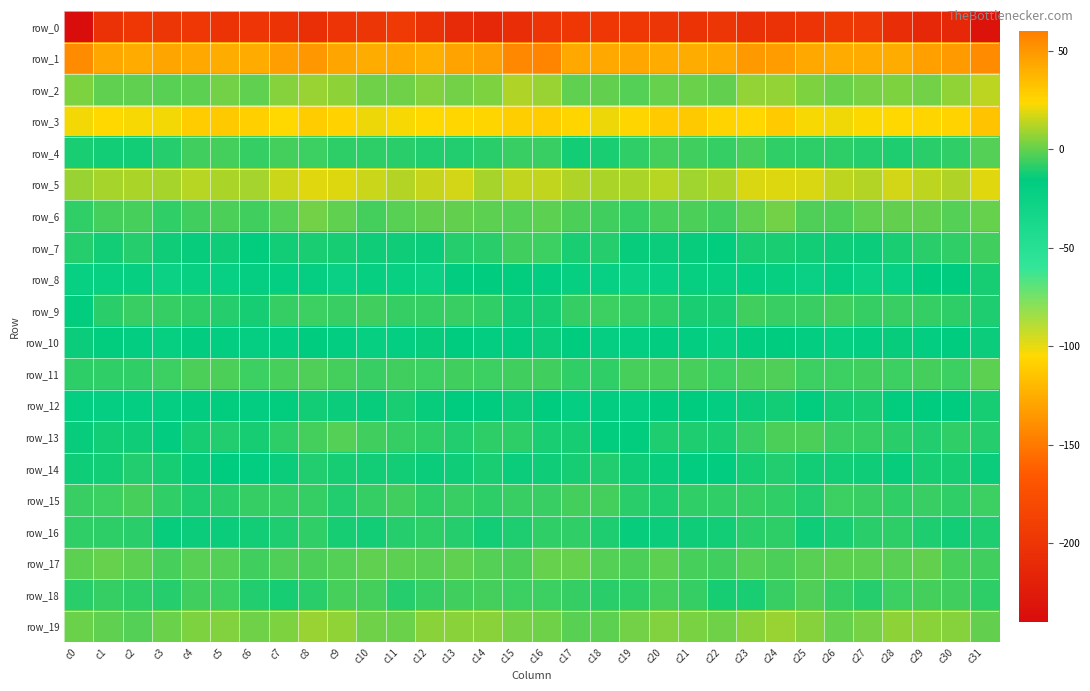

Where is row_16 nearest to the value -11?

c31